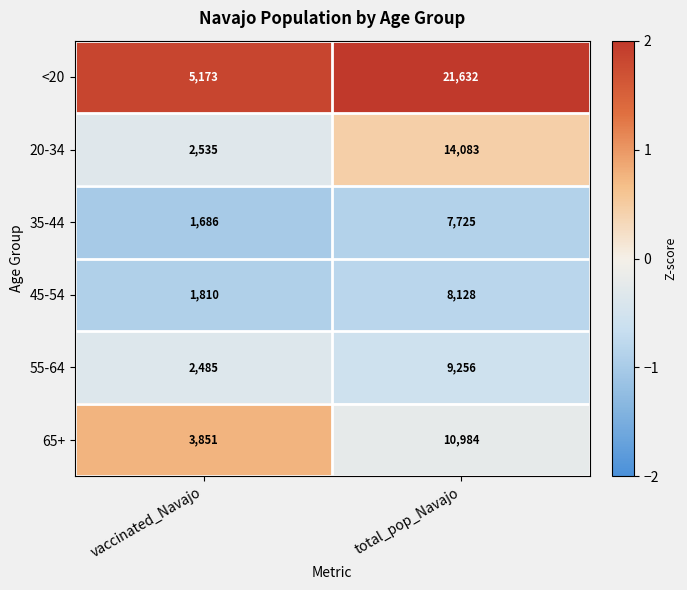

Reading left to right, what are all the values shown in this chart?

<20: vaccinated_Navajo=5173	total_pop_Navajo=21632
20-34: vaccinated_Navajo=2535	total_pop_Navajo=14083
35-44: vaccinated_Navajo=1686	total_pop_Navajo=7725
45-54: vaccinated_Navajo=1810	total_pop_Navajo=8128
55-64: vaccinated_Navajo=2485	total_pop_Navajo=9256
65+: vaccinated_Navajo=3851	total_pop_Navajo=10984